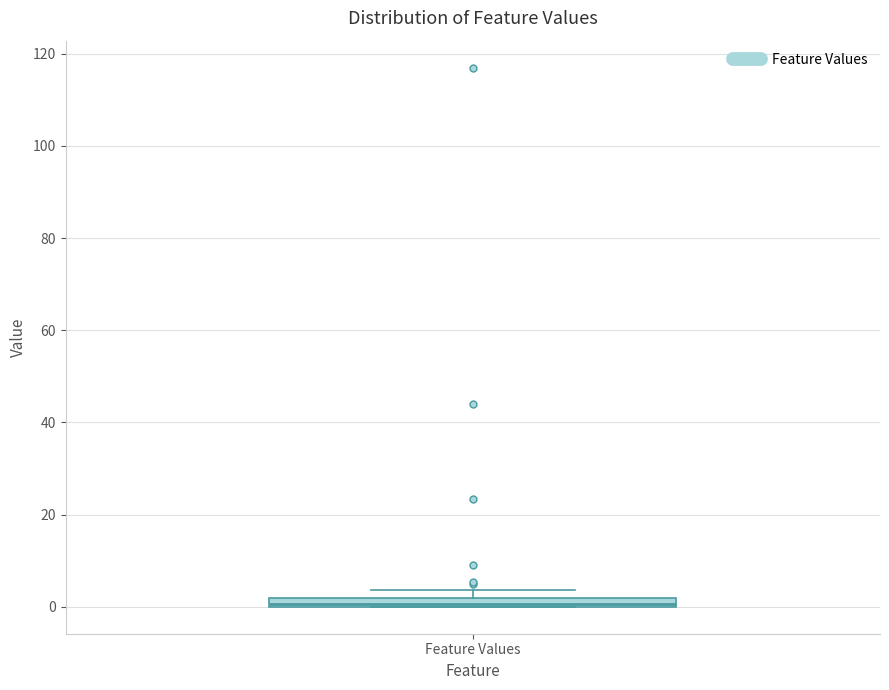

Where is the upper edge of the box for Feature Values on the y-axis? The values are not printed on the chart, so give them approximately, as read against the axis.

2